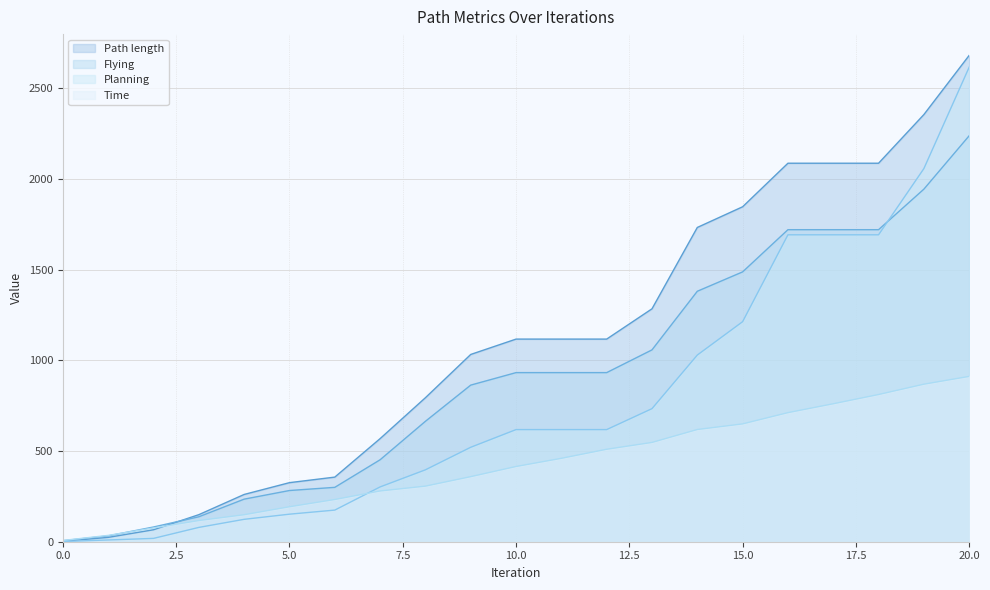

True or false: Time has more than 1 interior local peaks.

False